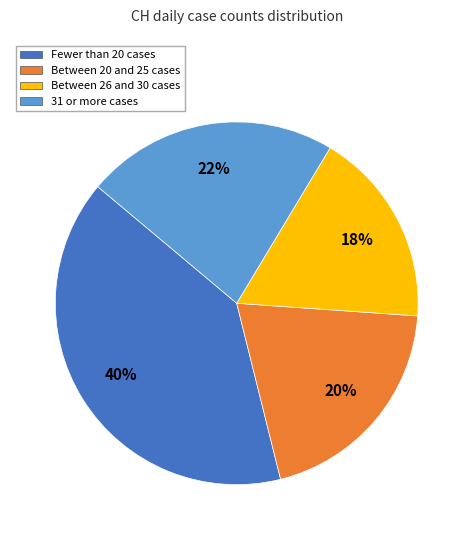

To the nearest percent, what is the average slice percentage?

25%